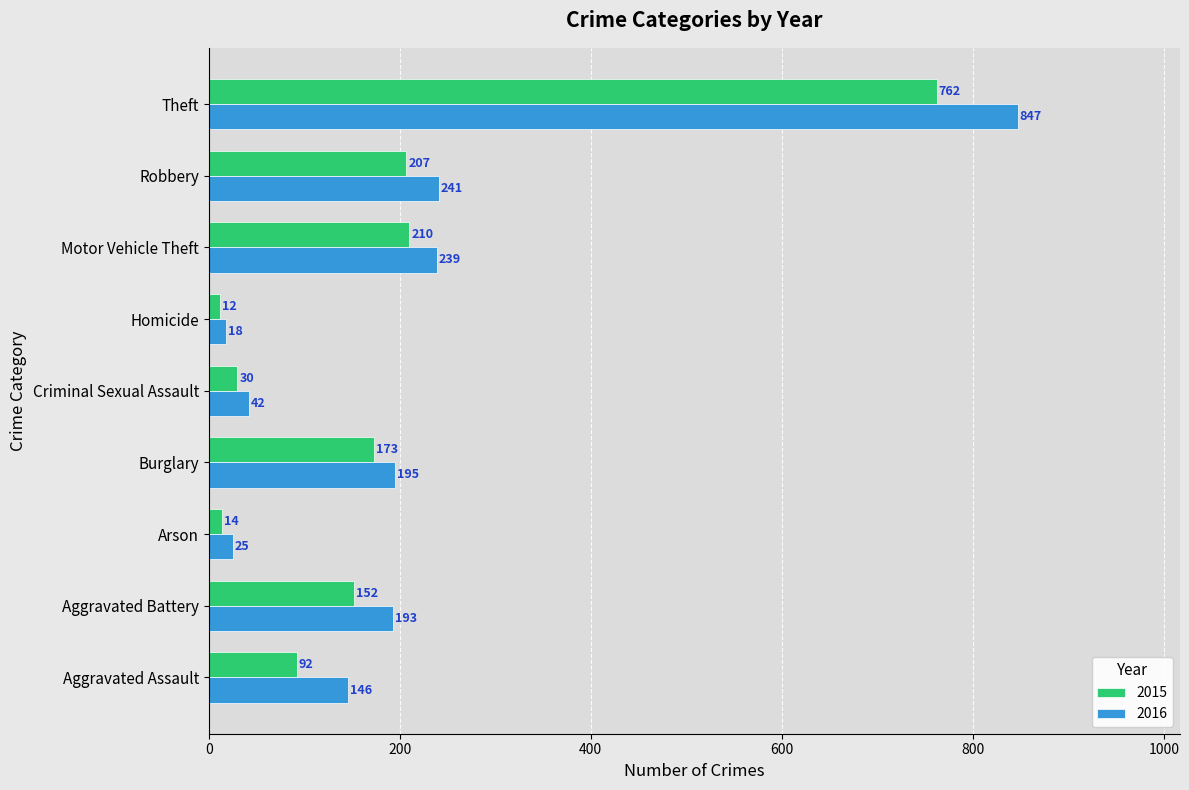

What is the difference between the maximum and minimum values in the 2015 series?

750